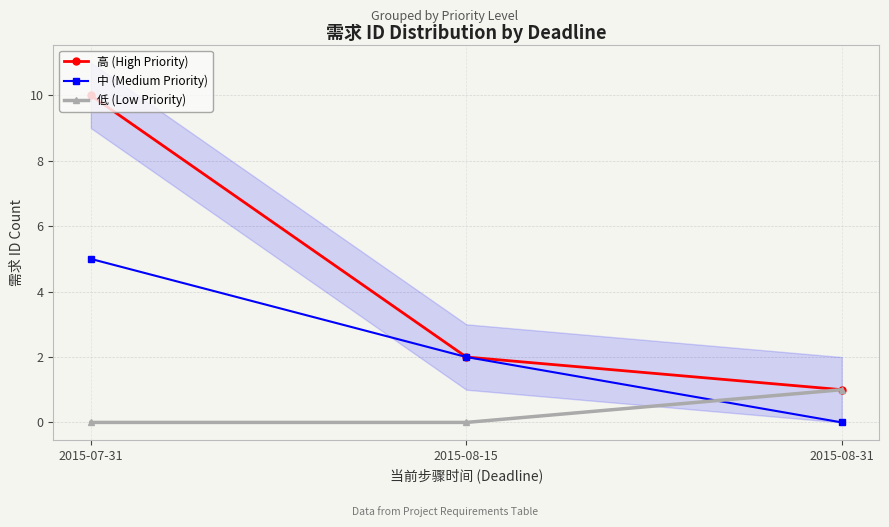

Read the 中 (Medium Priority) value at 2015-07-31.

5